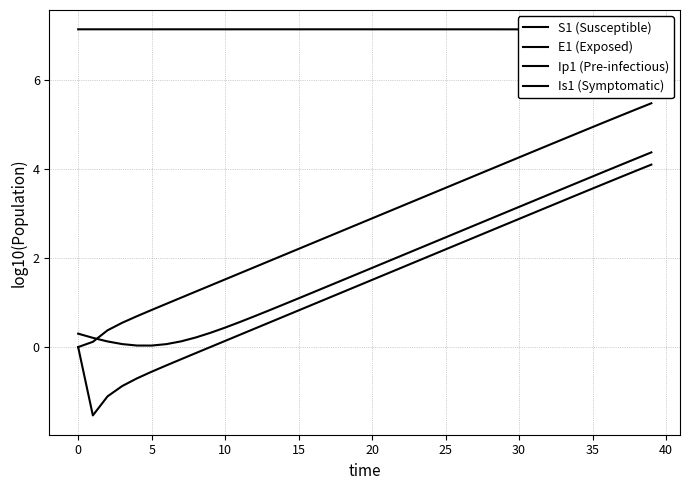

Reading left to right, transcribe all the data shown in this chart.

S1 (Susceptible): 7.1	7.1	7.1	7.1	7.1	7.1	7.1	7.1	7.1	7.1	7.1	7.1	7.1	7.1	7.1	7.1	7.1	7.1	7.1	7.1	7.1	7.1	7.1	7.1	7.1	7.1	7.1	7.1	7.1	7.1	7.1	7.1	7.1	7.1	7.1	7.1	7.1	7.1	7.1	7.1
E1 (Exposed): 0.0	0.1	0.4	0.5	0.7	0.8	1.0	1.1	1.2	1.4	1.5	1.7	1.8	1.9	2.1	2.2	2.3	2.5	2.6	2.8	2.9	3.0	3.2	3.3	3.4	3.6	3.7	3.8	4.0	4.1	4.3	4.4	4.5	4.7	4.8	4.9	5.1	5.2	5.3	5.5
Ip1 (Pre-infectious): 0.0	-1.5	-1.1	-0.9	-0.7	-0.6	-0.4	-0.3	-0.1	0.0	0.1	0.3	0.4	0.5	0.7	0.8	1.0	1.1	1.2	1.4	1.5	1.6	1.8	1.9	2.1	2.2	2.3	2.5	2.6	2.7	2.9	3.0	3.2	3.3	3.4	3.6	3.7	3.8	4.0	4.1
Is1 (Symptomatic): 0.3	0.2	0.1	0.1	0.0	0.0	0.1	0.1	0.2	0.3	0.4	0.6	0.7	0.8	1.0	1.1	1.2	1.4	1.5	1.6	1.8	1.9	2.1	2.2	2.3	2.5	2.6	2.7	2.9	3.0	3.1	3.3	3.4	3.6	3.7	3.8	4.0	4.1	4.2	4.4